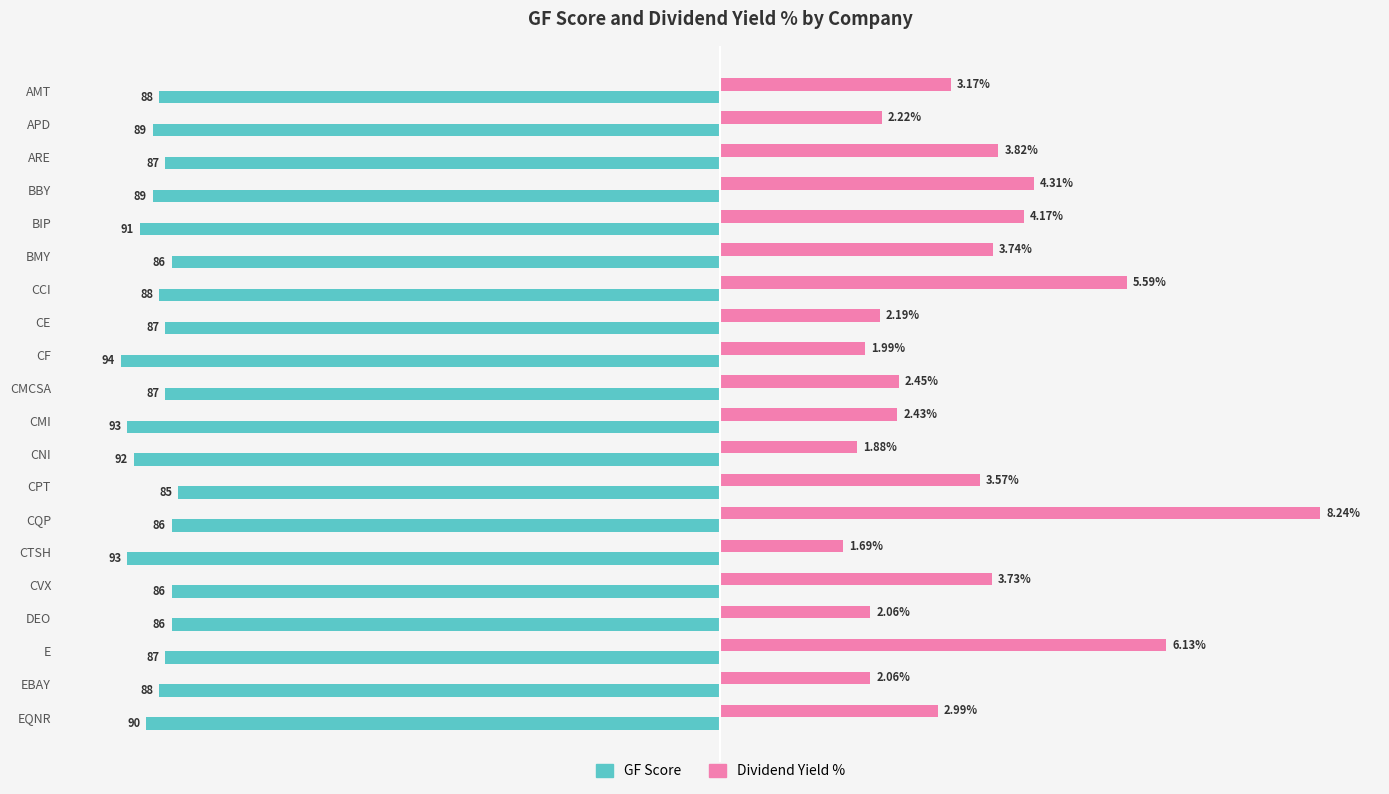

What are all the series names shown in the legend?

GF Score, Dividend Yield %